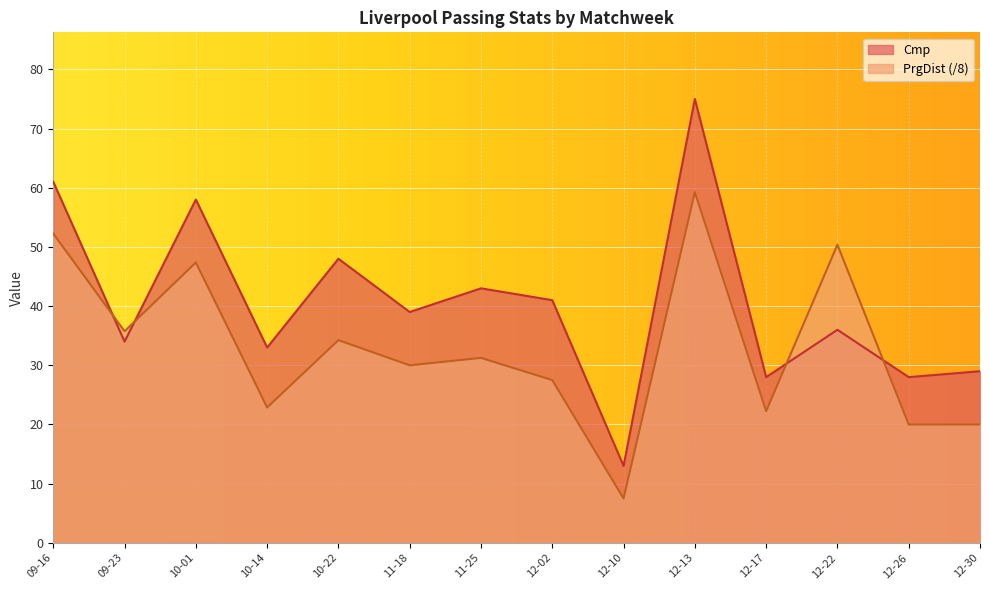

At which label does Cmp first exceed 39?

09-16